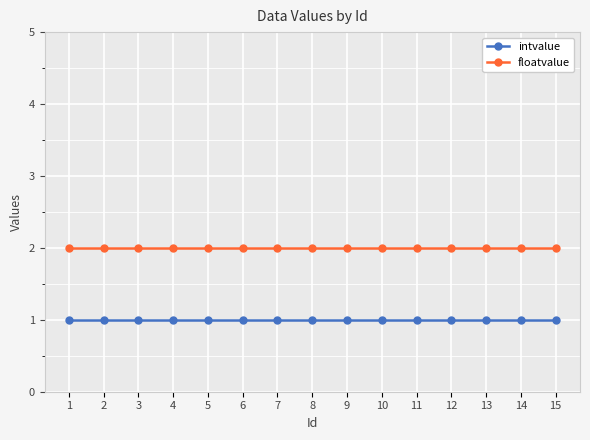

How many distinct data groups are displayed?

2